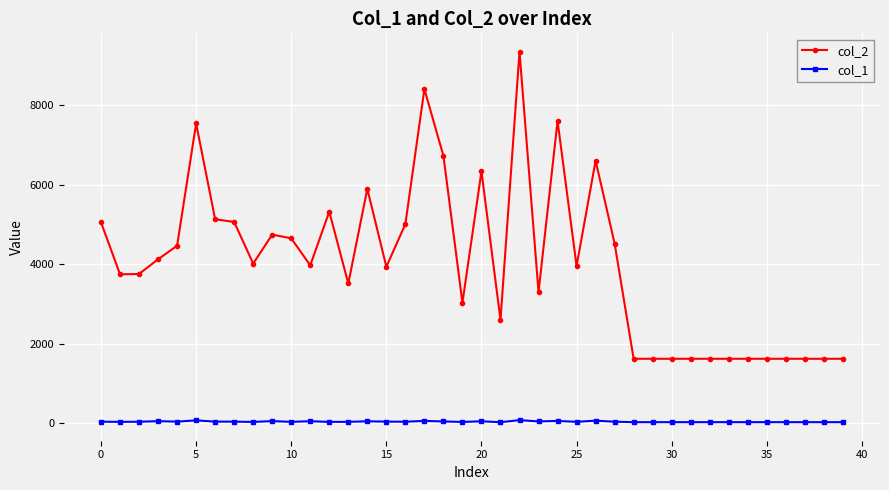

In col_1, how many points are higher than both neighbors (excluding endpoints)?

10